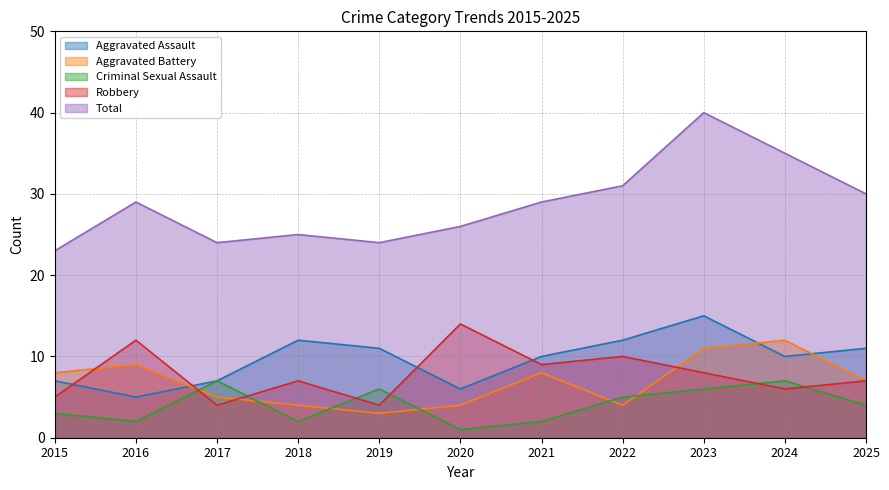

At how many categories does at least one series exceed 15?

11